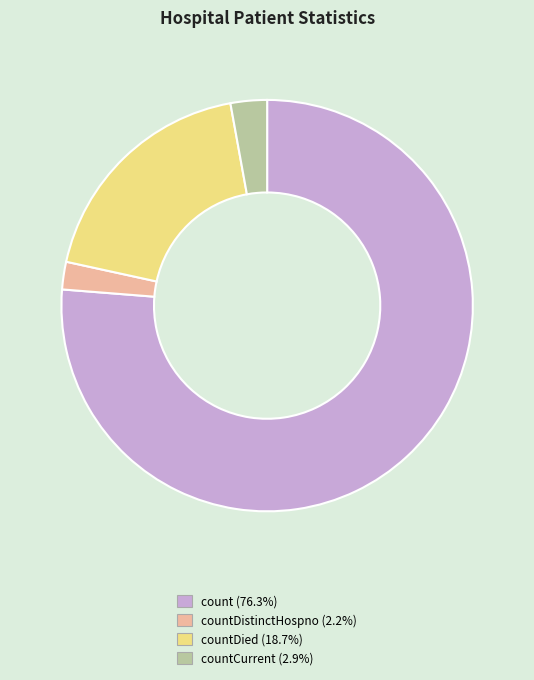

Is there any slice that represents more than half of the pie?

Yes